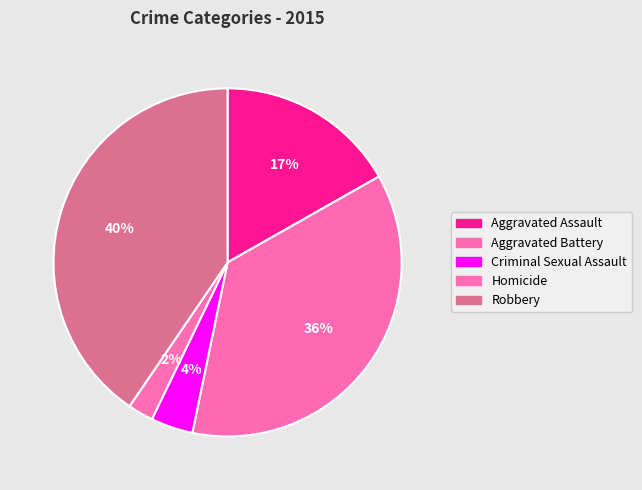

Which slice is the smallest?

Homicide